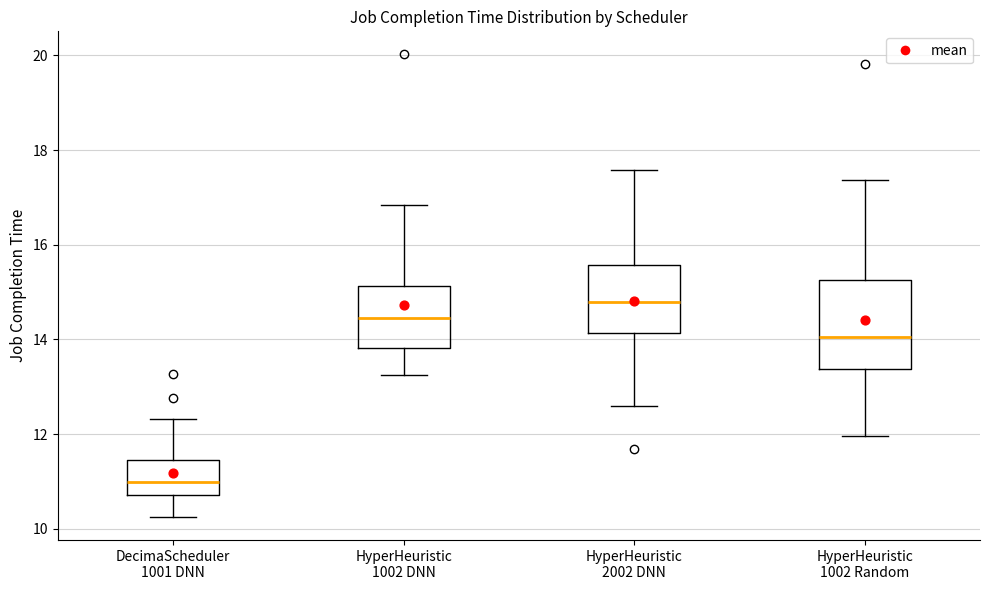

Which box's median line is the lowest?

DecimaScheduler 1001 DNN